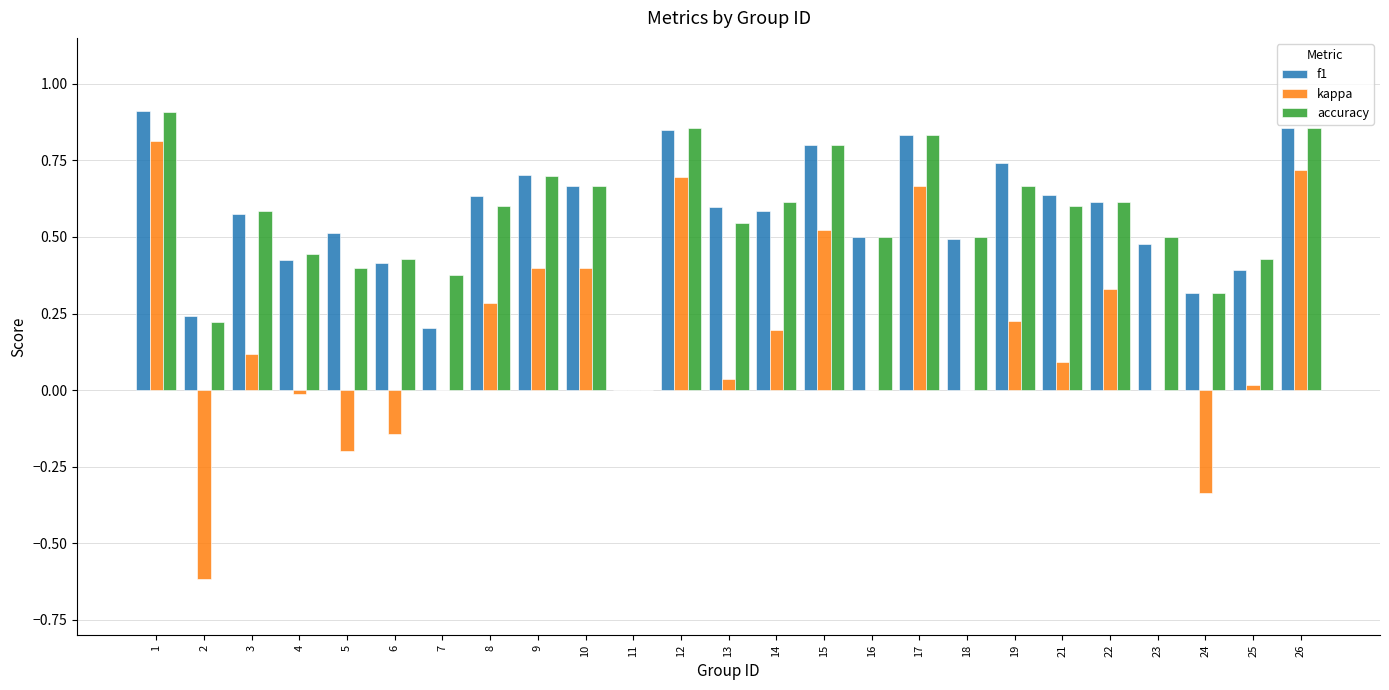

True or false: accuracy has a value of 0.6 at 21.

True